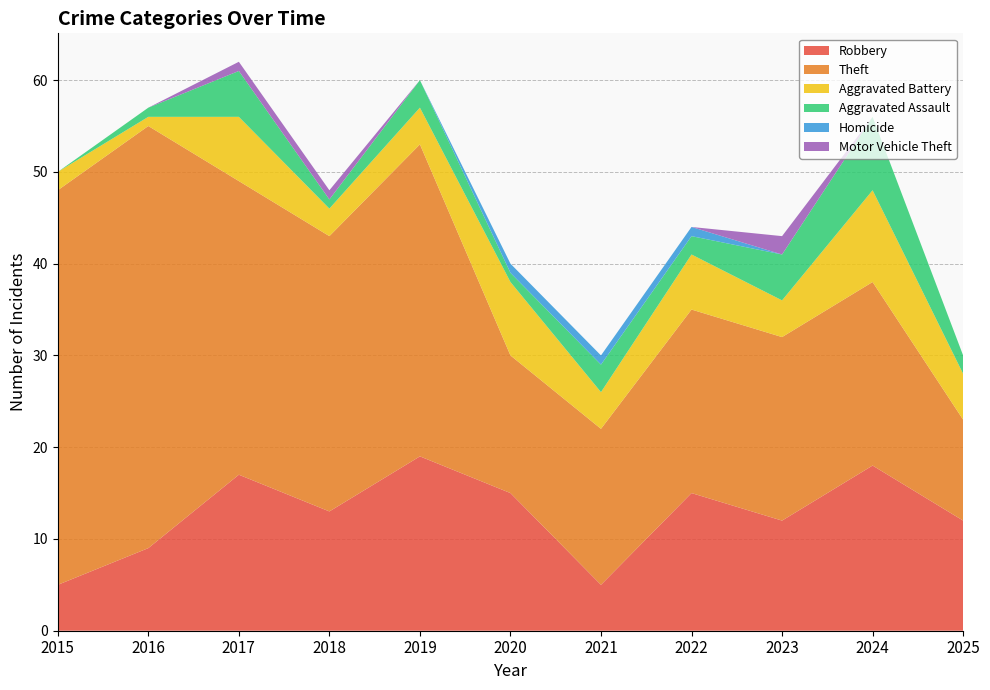

Reading left to right, extract all data points from this chart.

Robbery: 5	9	17	13	19	15	5	15	12	18	12
Theft: 43	46	32	30	34	15	17	20	20	20	11
Aggravated Battery: 2	1	7	3	4	8	4	6	4	10	5
Aggravated Assault: 0	1	5	1	3	1	3	2	5	8	2
Homicide: 0	0	0	0	0	1	1	1	0	0	0
Motor Vehicle Theft: 0	0	1	1	0	0	0	0	2	0	0